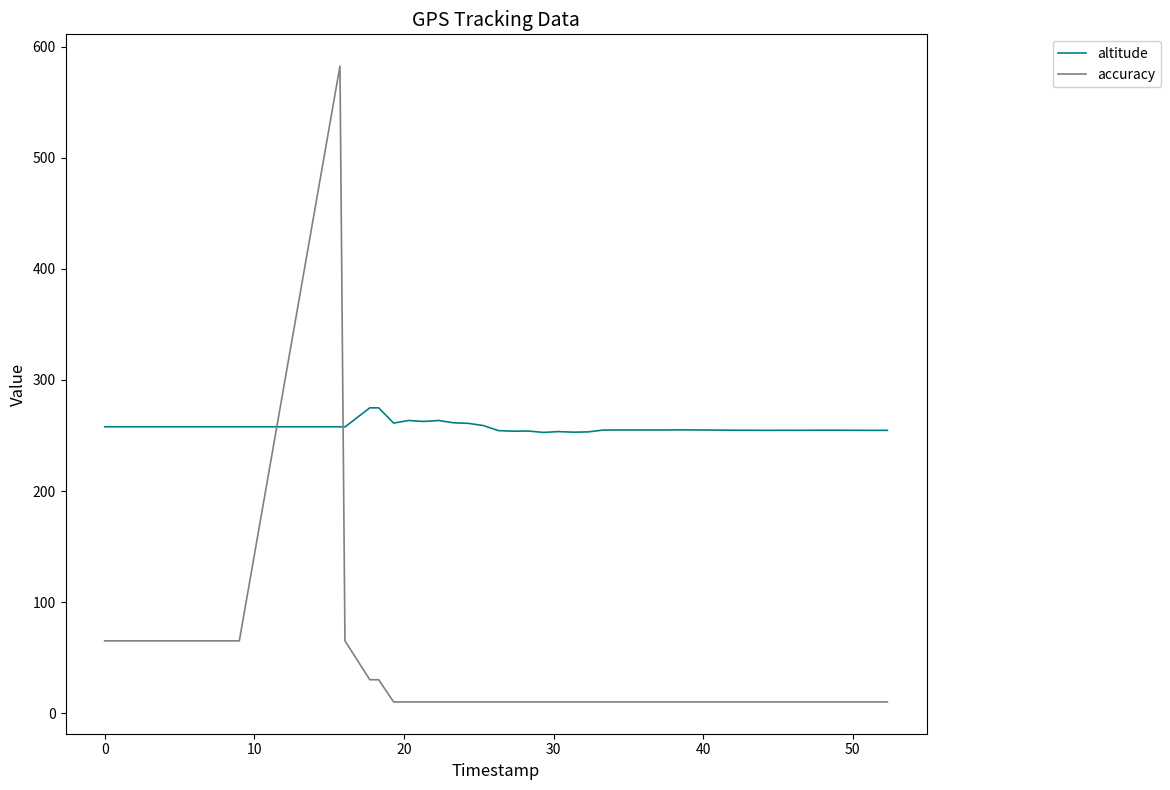

Rank the series by their average value, from highest to lowest.

altitude, accuracy